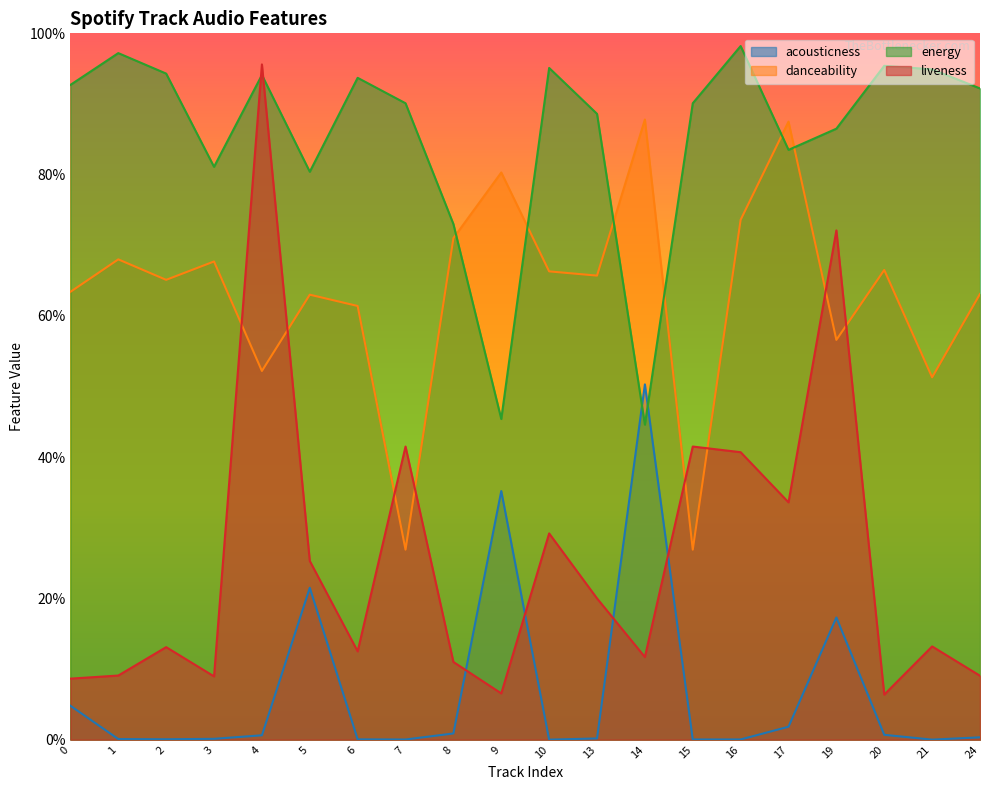

What is the value of the danceability point at the 11th from the left?

0.7